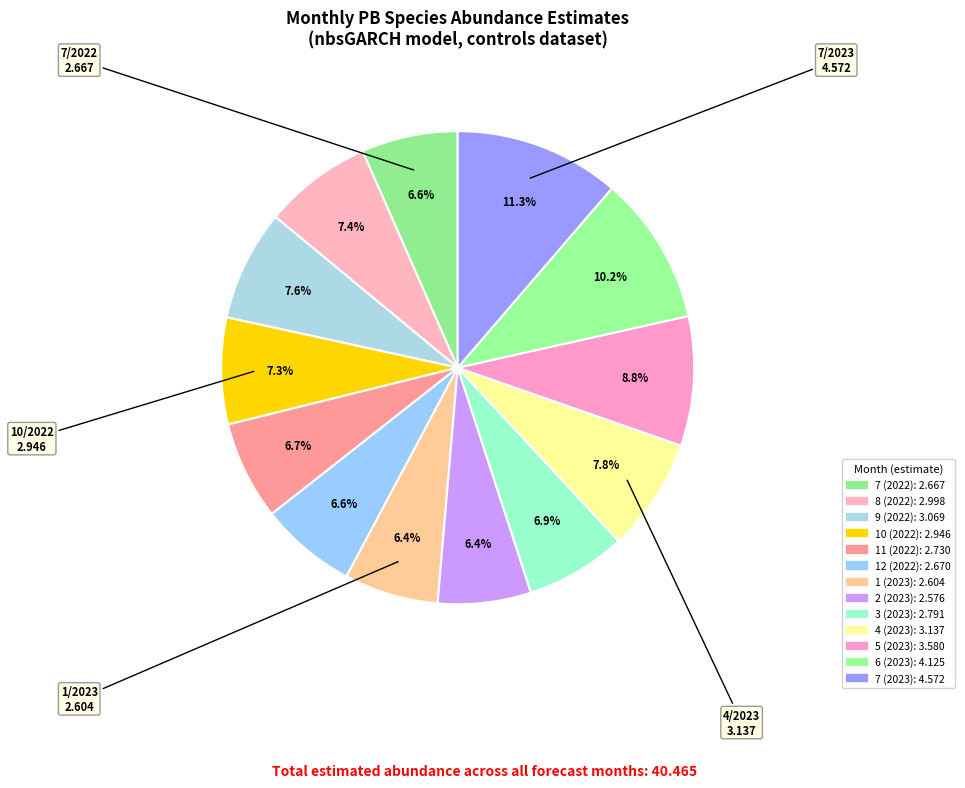

True or false: 7 (2022) accounts for 14% of the total.

False